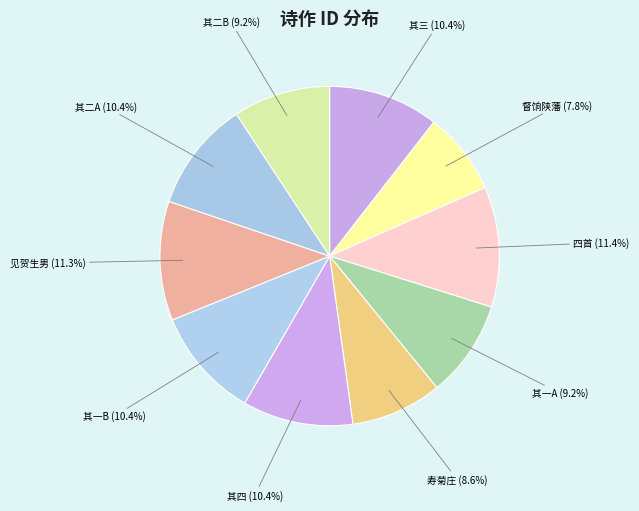

What is the change in value from 寿菊庄温少参先生 to 奉答符少参先生见贺生男之什 其二?

+33634